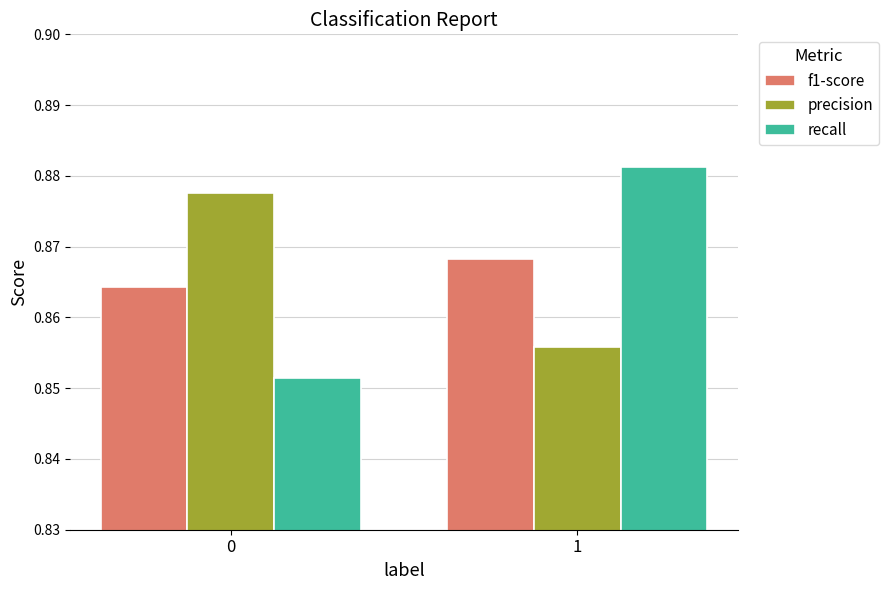

At 0, list the series in order from smallest to largest.

recall, f1-score, precision